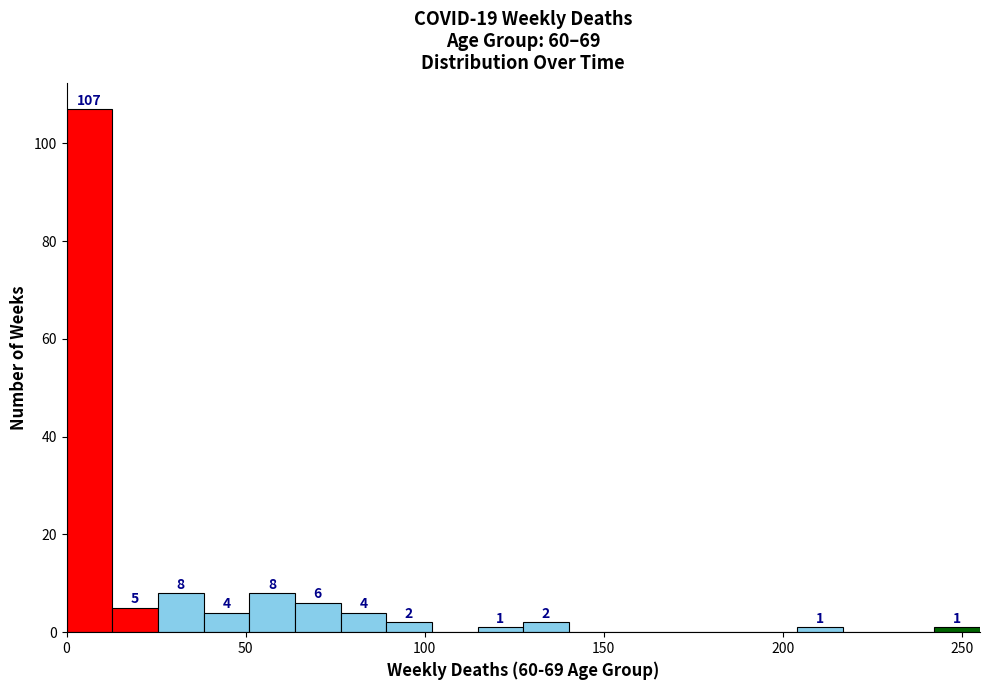

Read against the x-axis, roughly where is the centre of the tallest bar?

5